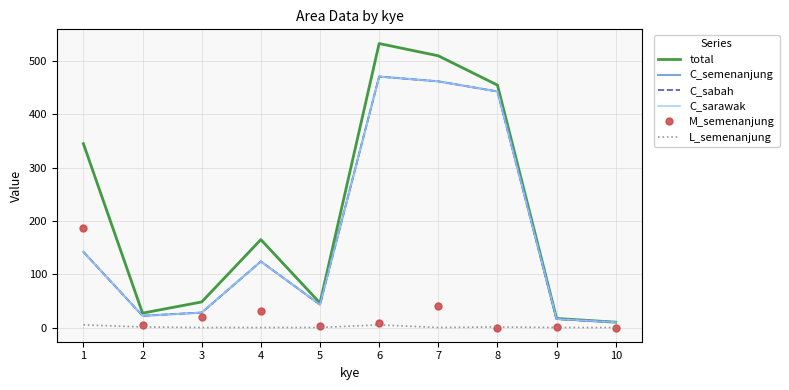

What is the spread (max minus min) of values at 4?

165